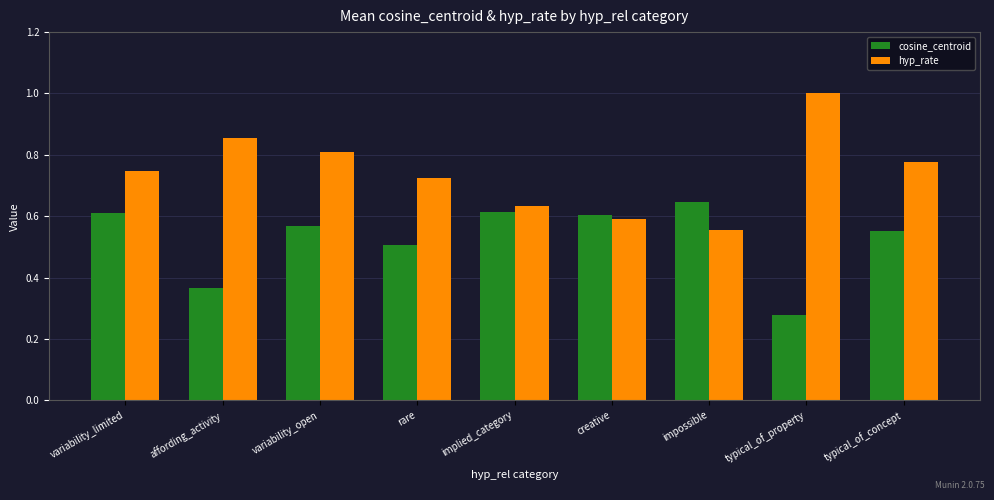

How many series are shown in this chart?

2